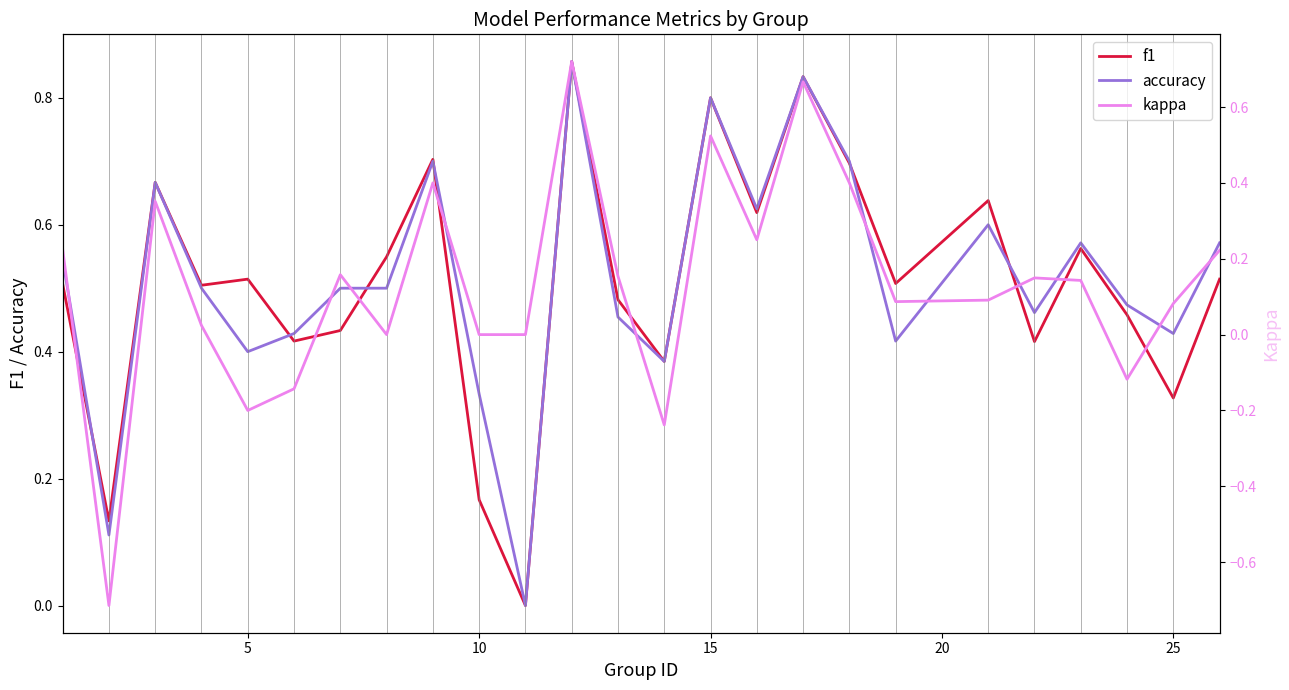

What are all the series names shown in the legend?

f1, accuracy, kappa